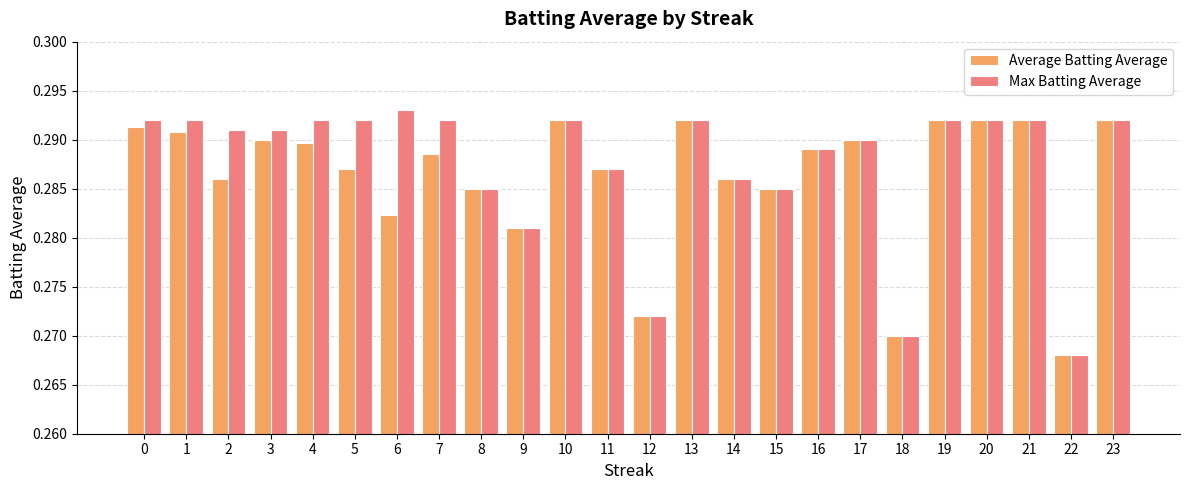

Which category has the lowest value across all series?

22